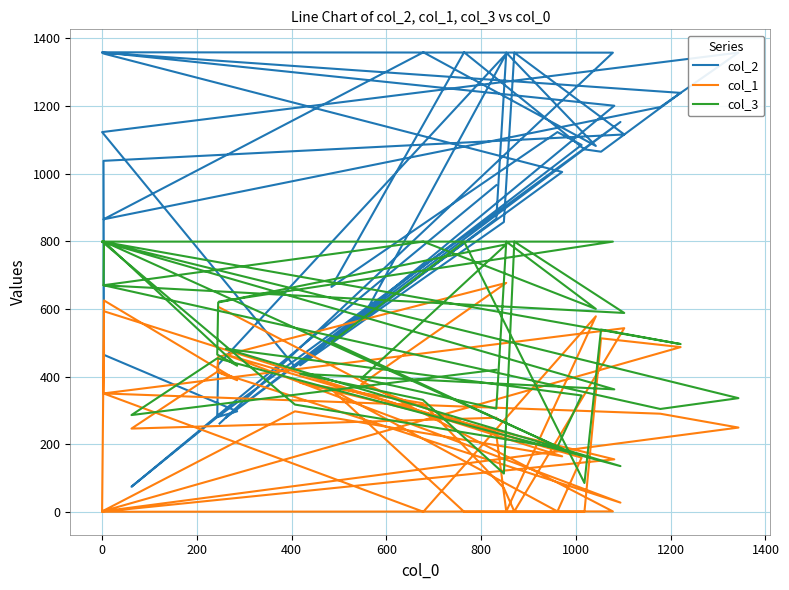

Rank the series by their maximum value, from highest to lowest.

col_2, col_3, col_1